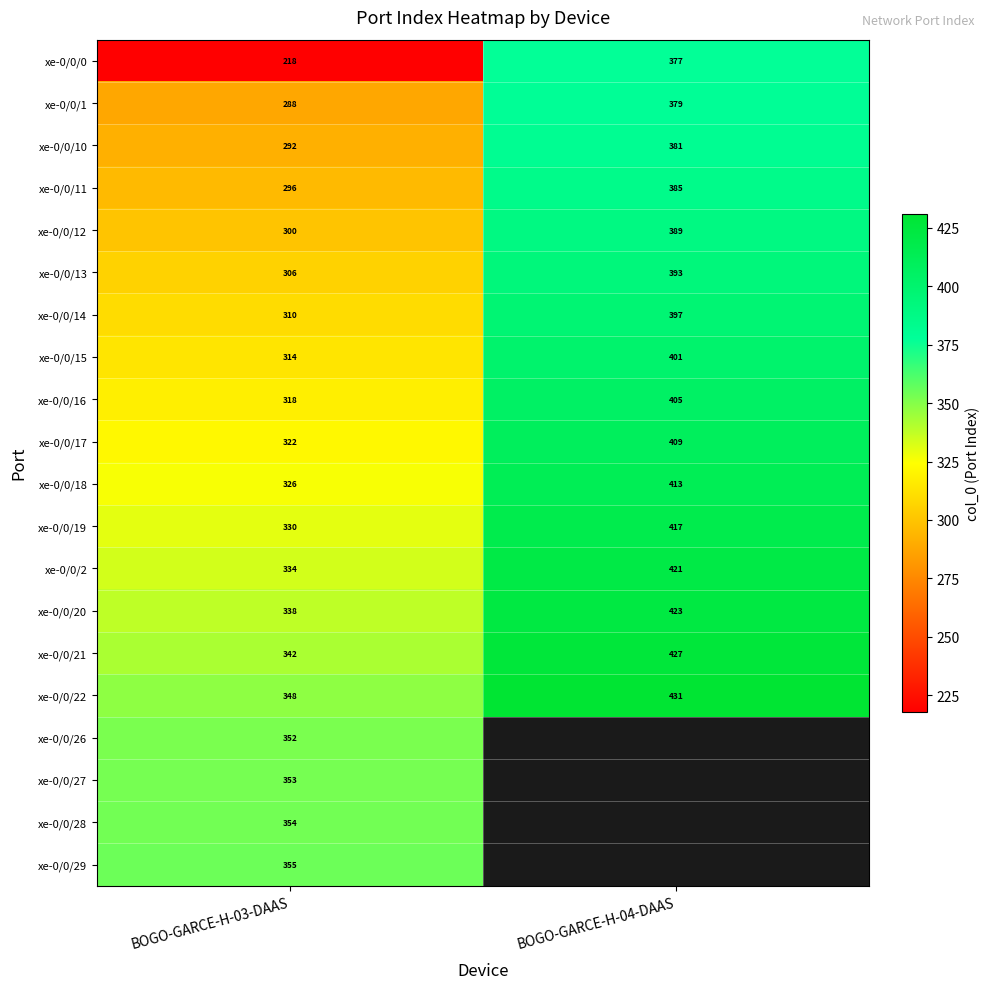

What is the sum of the xe-0/0/21 values at BOGO-GARCE-H-04-DAAS and BOGO-GARCE-H-03-DAAS?

769